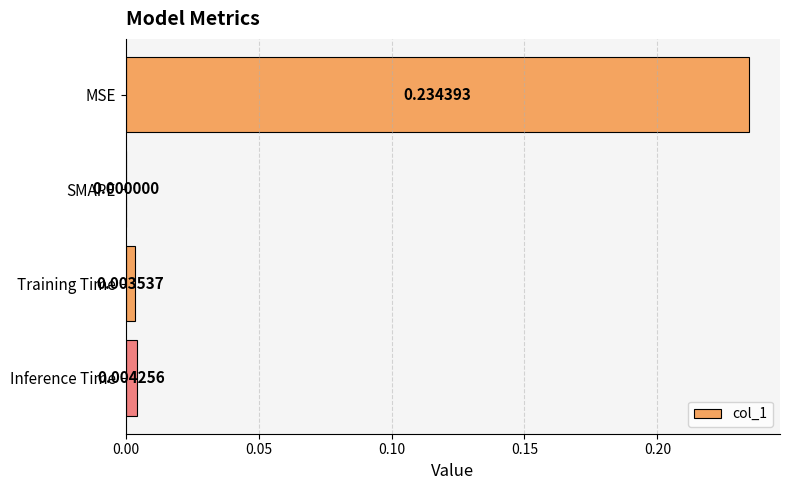

Which label corresponds to the largest value in the chart?

MSE